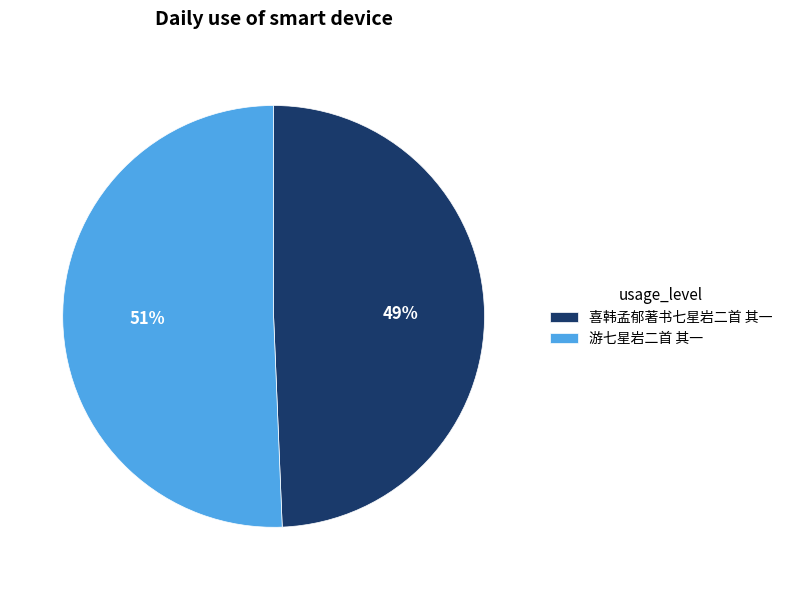

Does 喜韩孟郁著书七星岩二首 其一 represent more than half of the total?

No